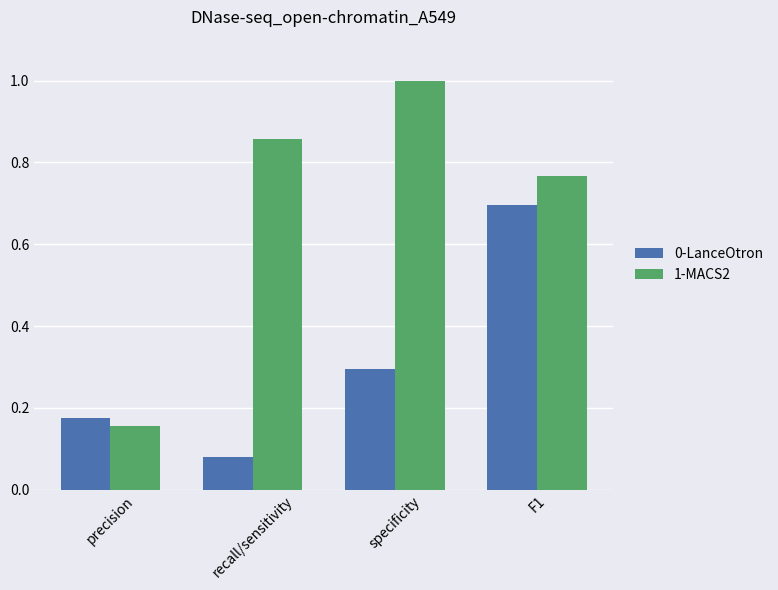

Which series changed the most between recall/sensitivity and specificity?

0-LanceOtron